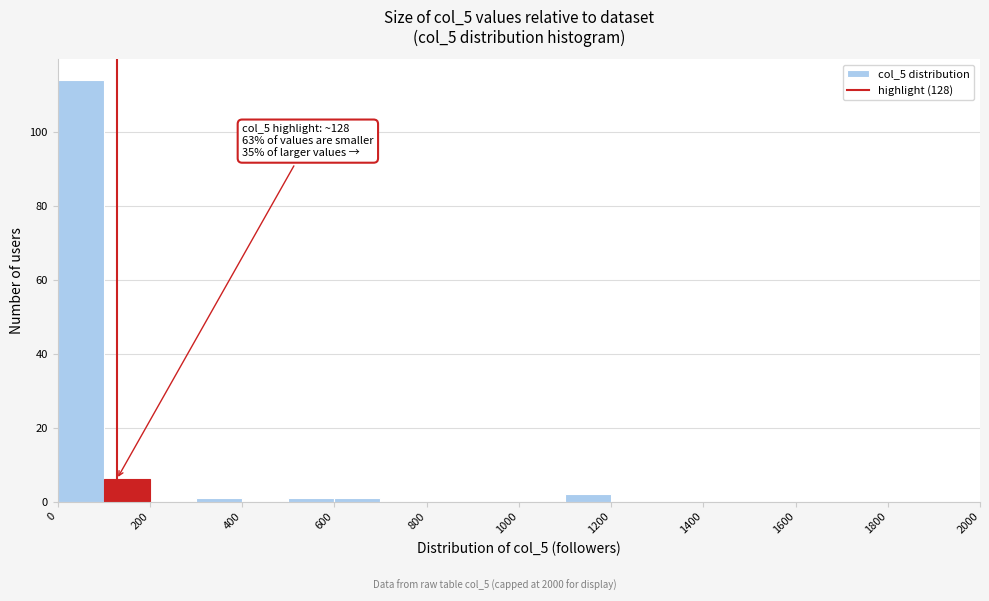

Which range on the x-axis has the tallest bar?

0 to 100